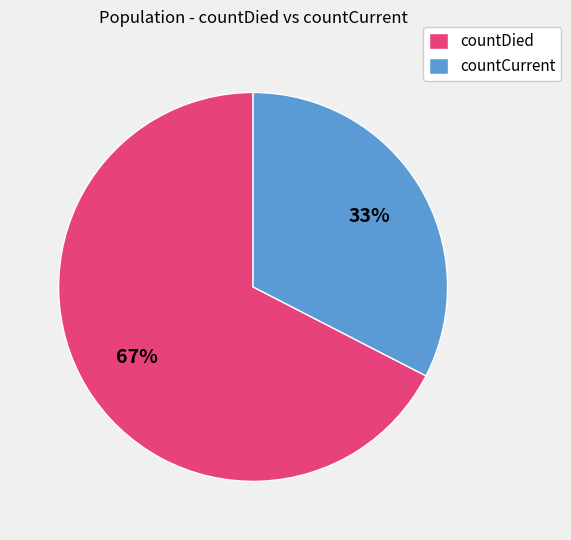

To the nearest percent, what is the average slice percentage?

50%